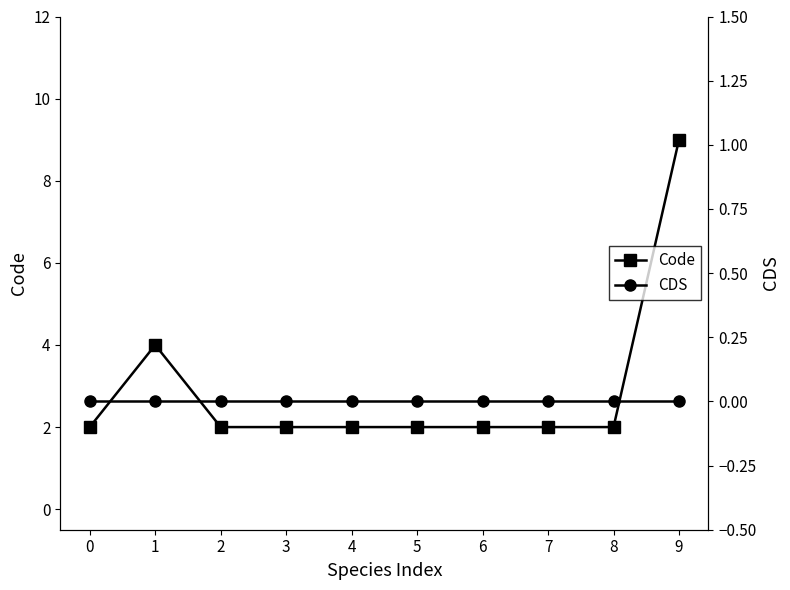

Reading left to right, extract all data points from this chart.

Code: 0=2	1=4	2=2	3=2	4=2	5=2	6=2	7=2	8=2	9=9
CDS: 0=0	1=0	2=0	3=0	4=0	5=0	6=0	7=0	8=0	9=0